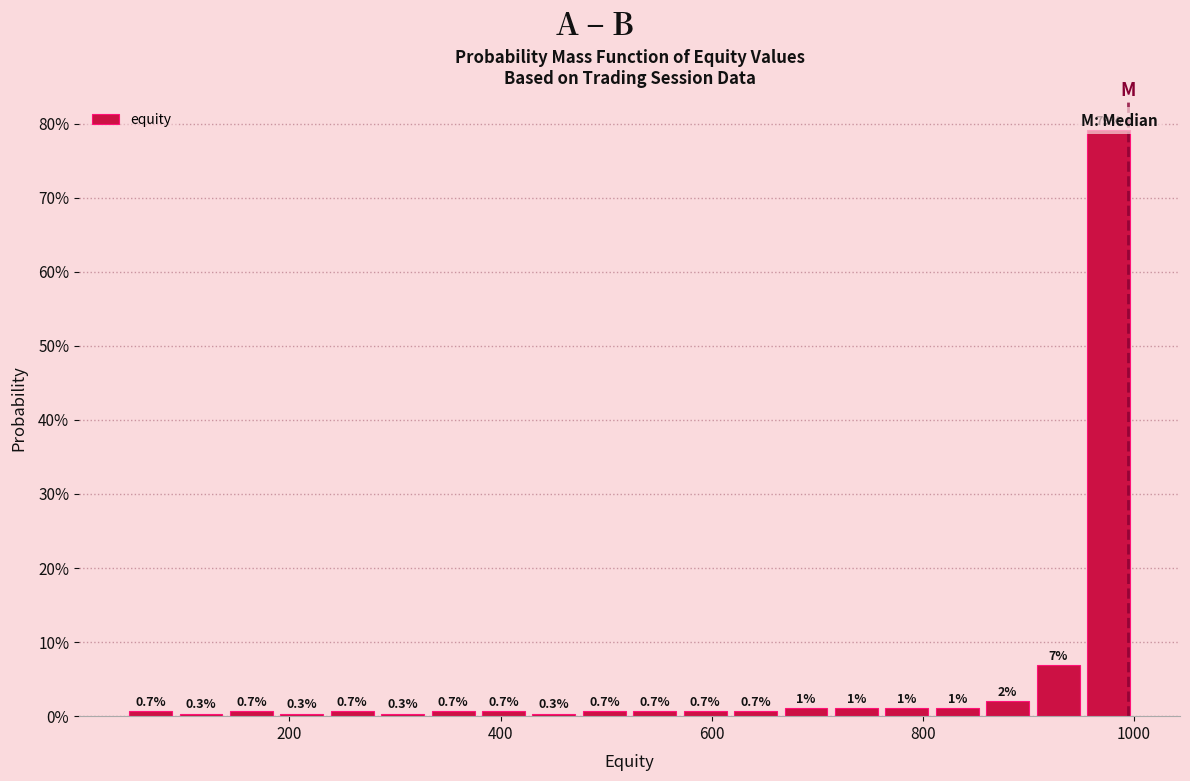

Around what value on the x-axis is the tallest bar? Give the approximate position of its centre, as read against the axis.

980